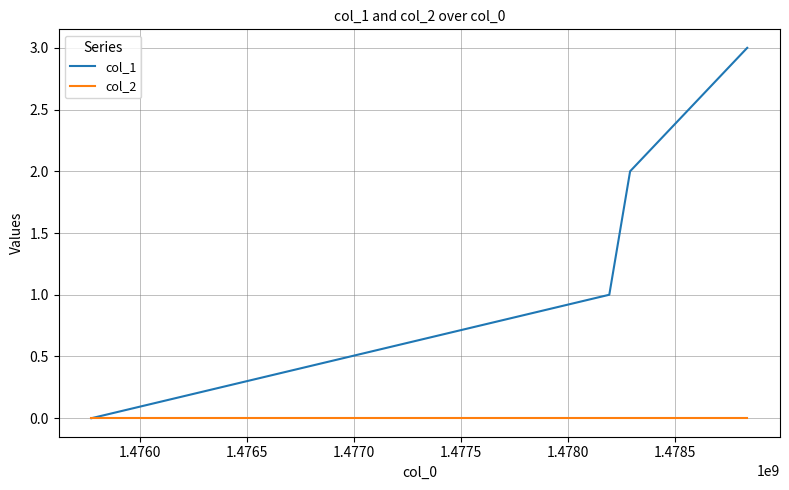

List the series in order of their peak value, highest first.

col_1, col_2